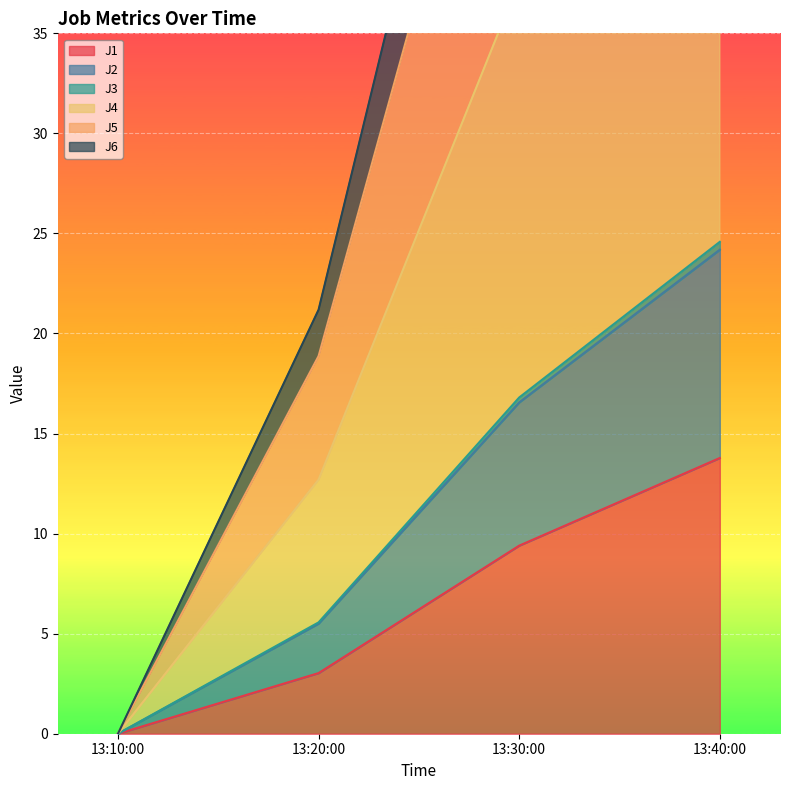

True or false: J1 has more than 0 points higher than both neighbors.

False